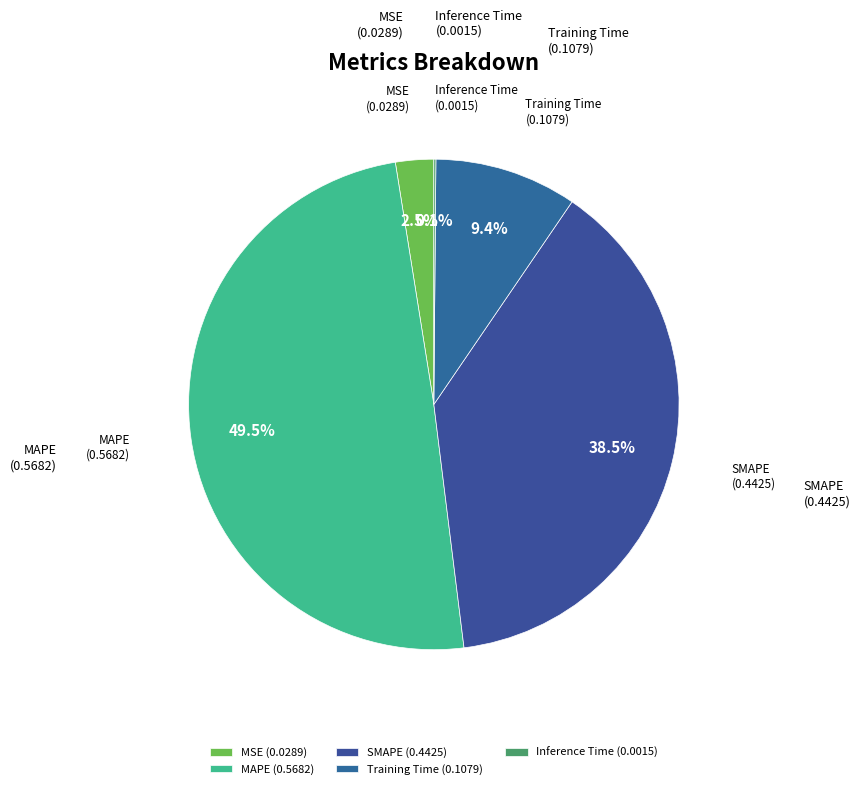

Is MSE the majority of the pie?

No